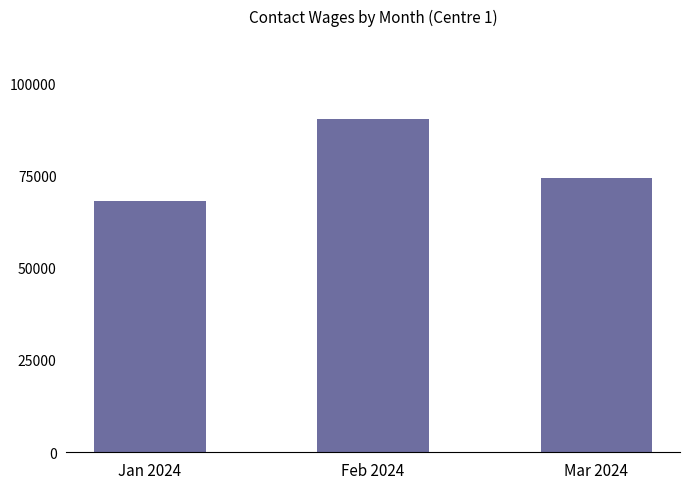

The chart shows a value of 46577.1 at Jan 2024. True or false?

False